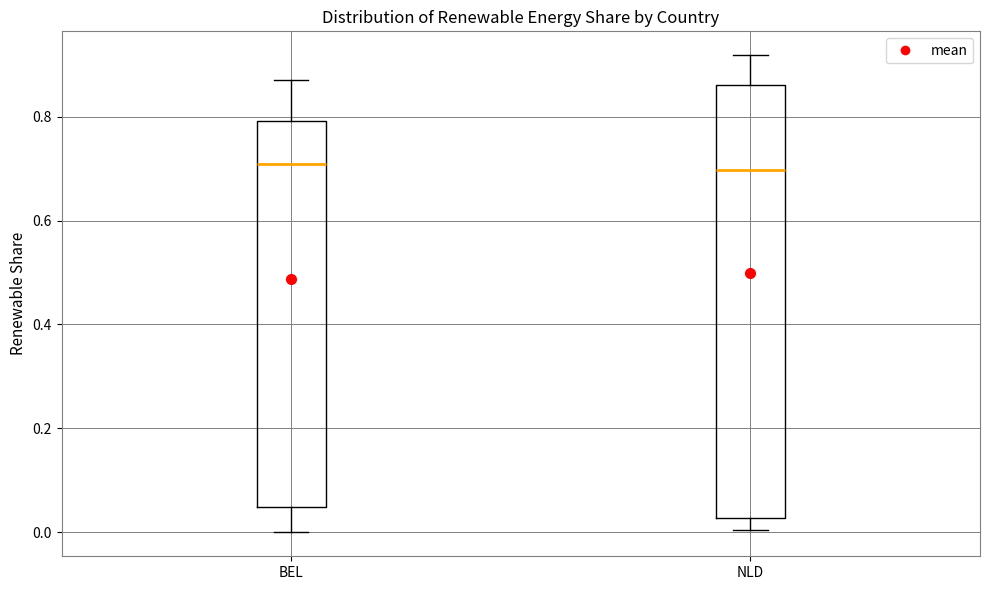

Reading left to right, transcribe this box plot: for each box, give where its median line is, the range the box spans, and where its two whiskers end, as read against the y-axis. The values are not printed on the chart, so give them approximately, as read against the axis.

BEL: median 0.70, box 0.04 to 0.80, whiskers 0.00 to 0.88
NLD: median 0.70, box 0.02 to 0.86, whiskers 0.00 to 0.92